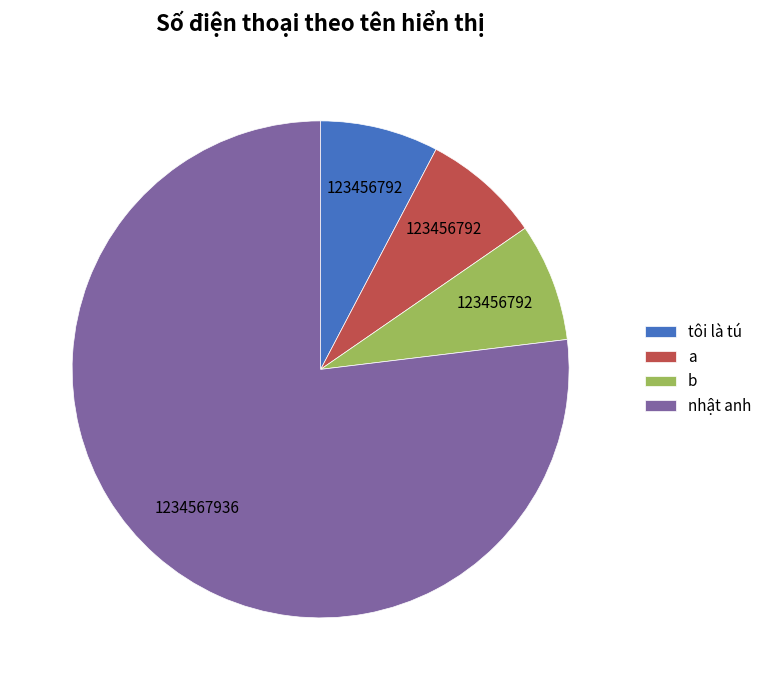

How many slices are in this pie chart?

4